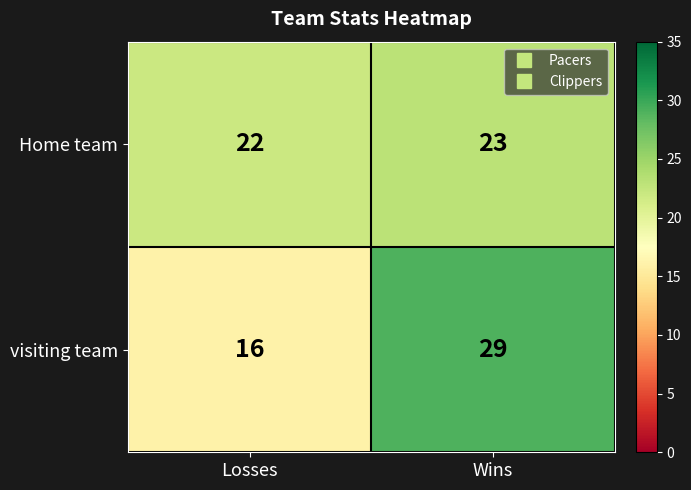

Which series has the widest spread of values?

visiting team